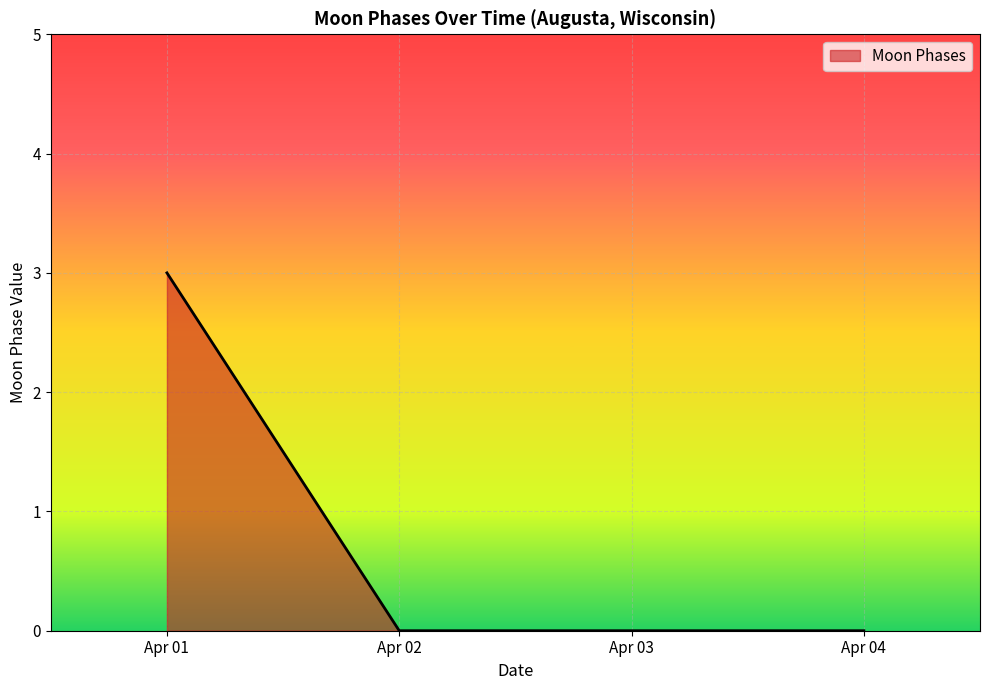

Is it true that the value at Apr 01 is 3?

True